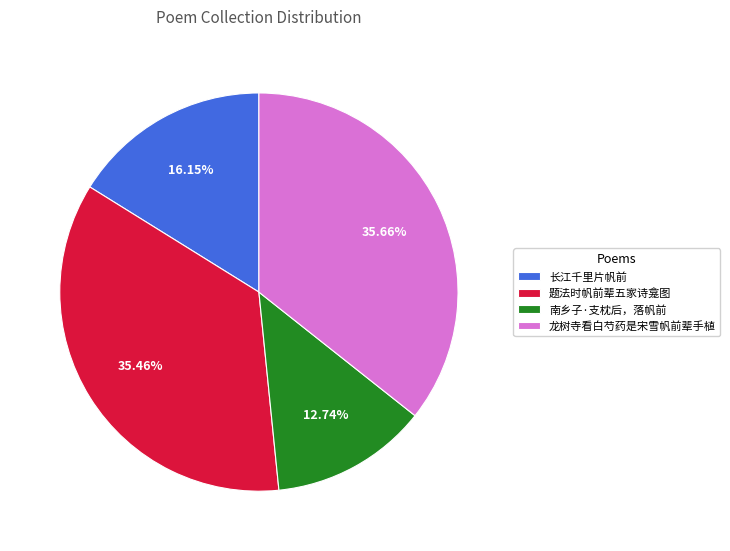

To the nearest percent, what portion does 龙树寺看白芍药是宋雪帆前辈手植 represent?

36%